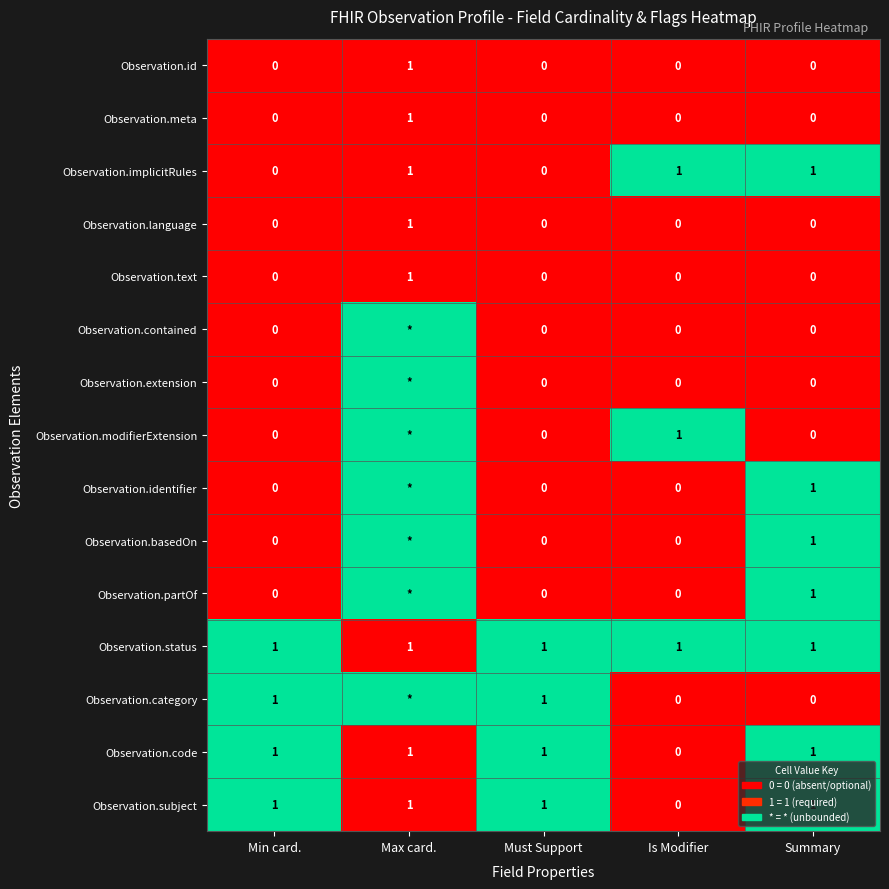

What is the total value across all series at Is Modifier?

3